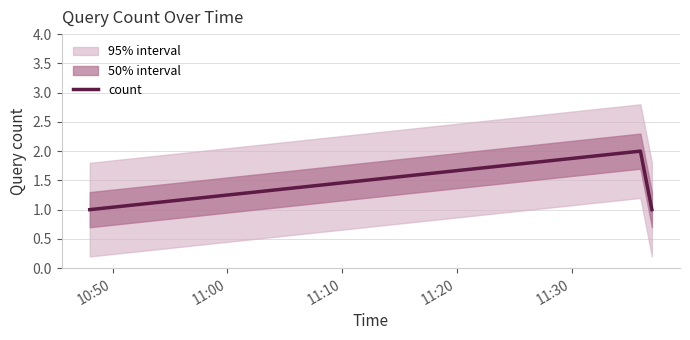

How many lines are shown in the chart?

1